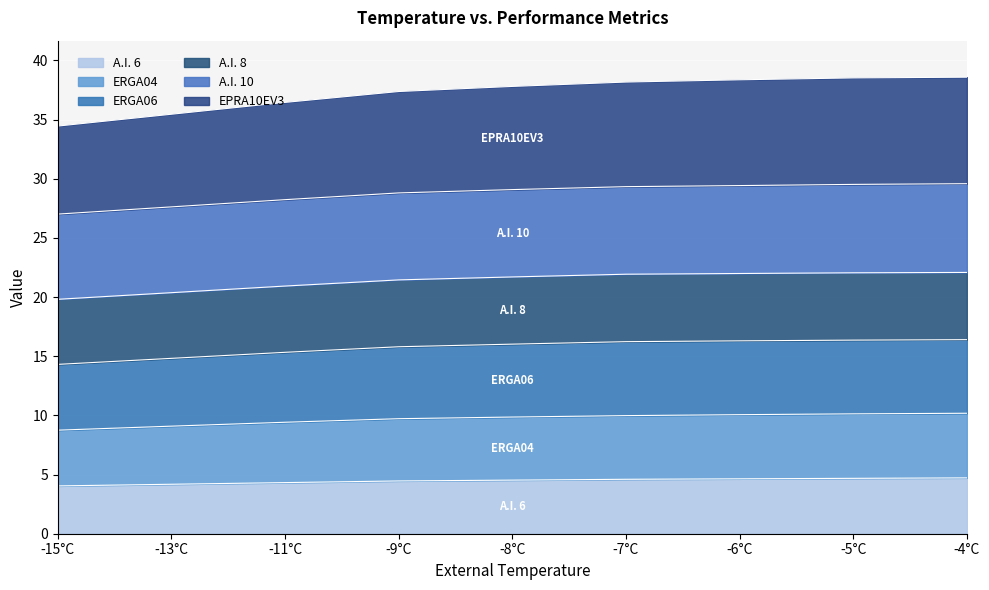

What is the total value across all series at -5°C?

38.5